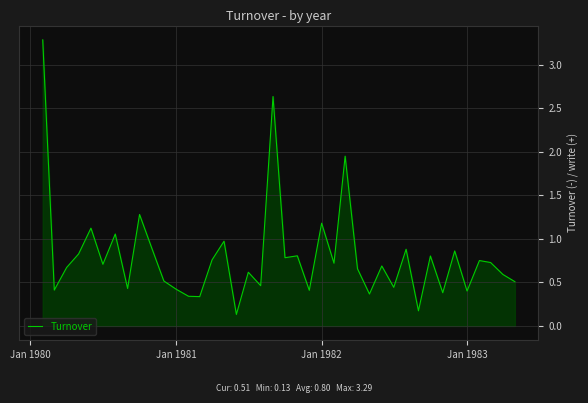

What is the difference between the maximum and minimum values?

3.2